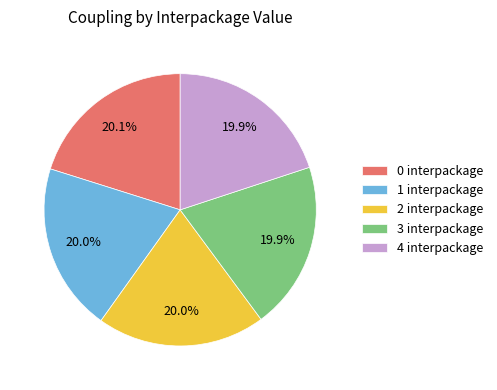

Does 3 interpackage represent more than half of the total?

No